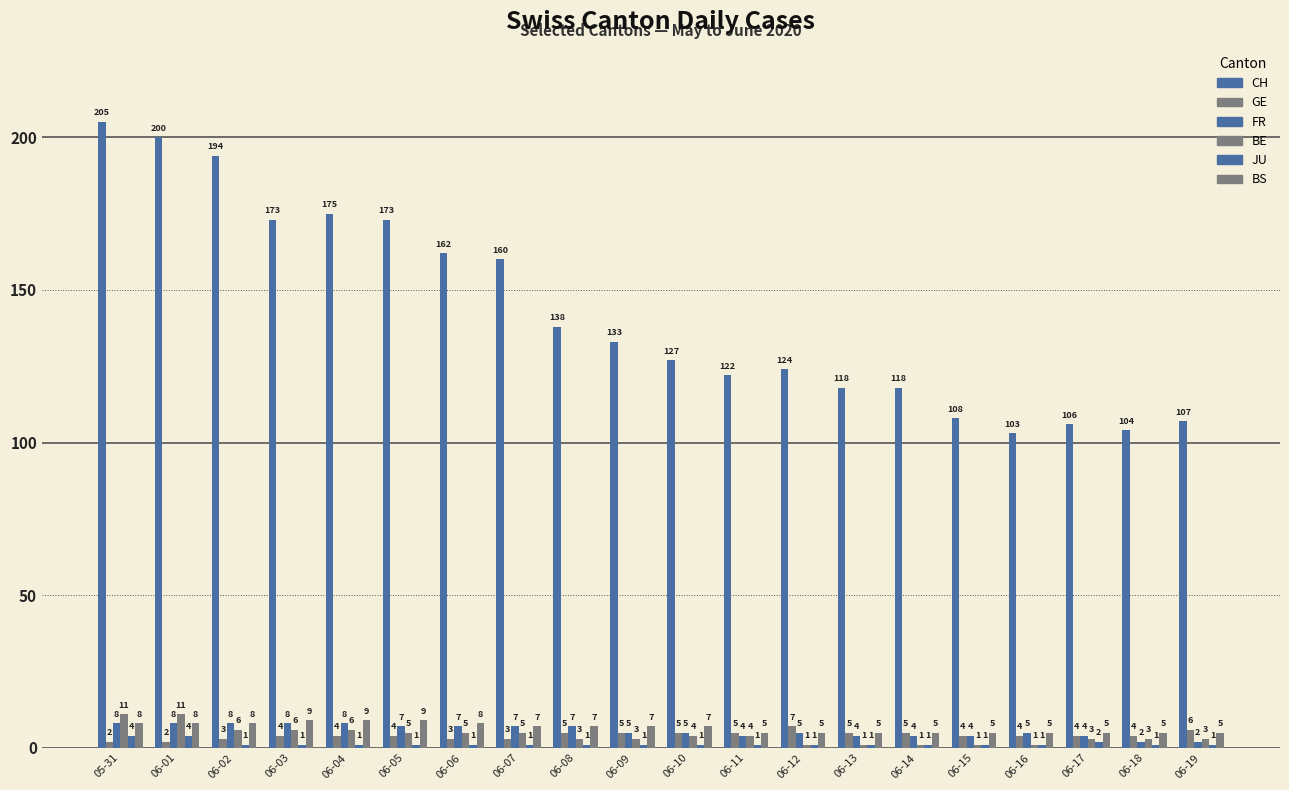

At which category is the sum across all series the highest?

05-31